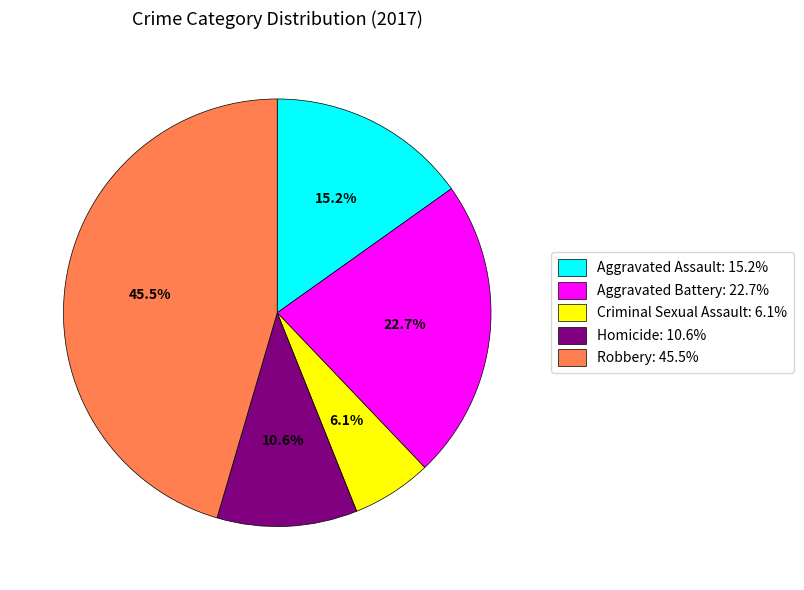

What percentage is NOT represented by Robbery?

54.5%